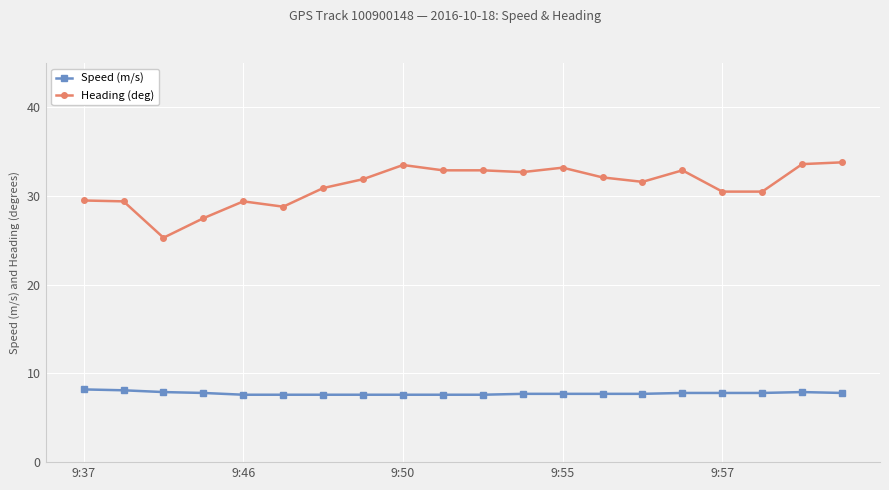

Which series has the largest range (max minus min)?

Heading (deg)